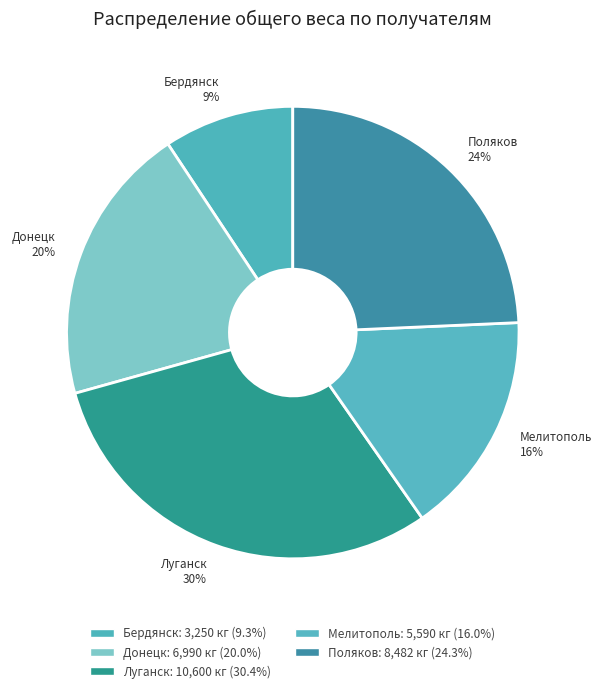

To the nearest percent, what is the difference between the largest and smallest slice percentages?

21%